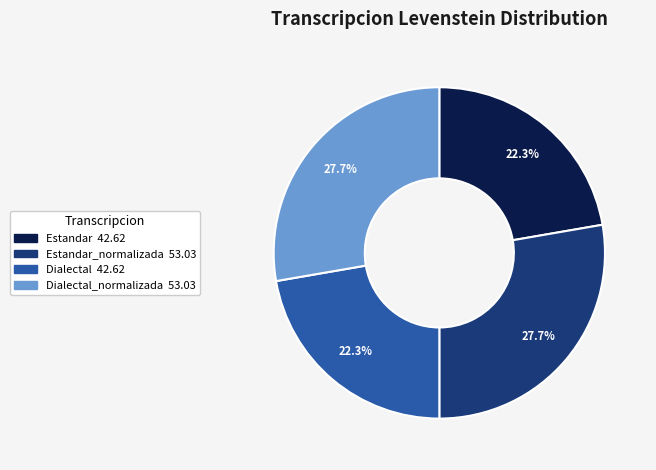

To the nearest percent, what is the difference between the largest and smallest slice percentages?

5%